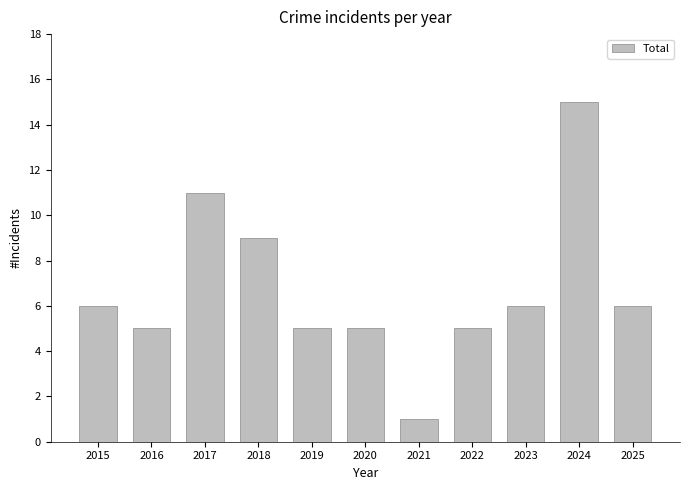

True or false: the data shows 11 at 2017.

True